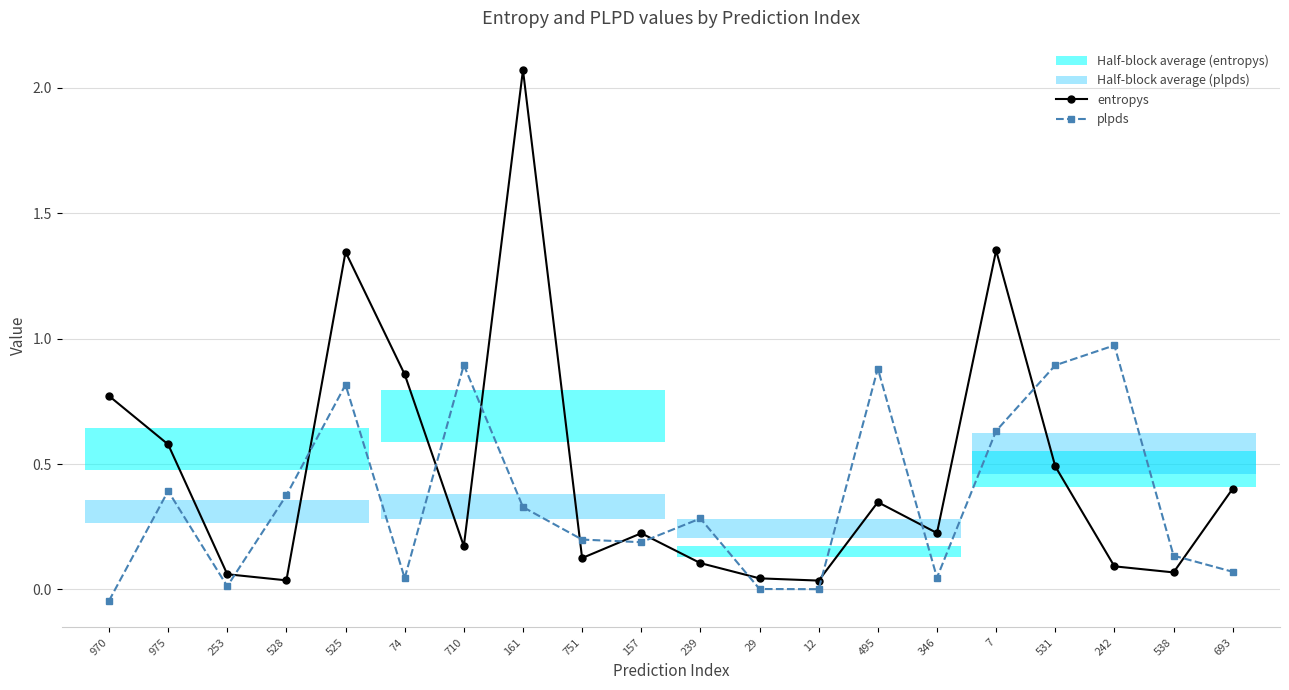

What is the difference between the highest and lowest values at 693?

0.3